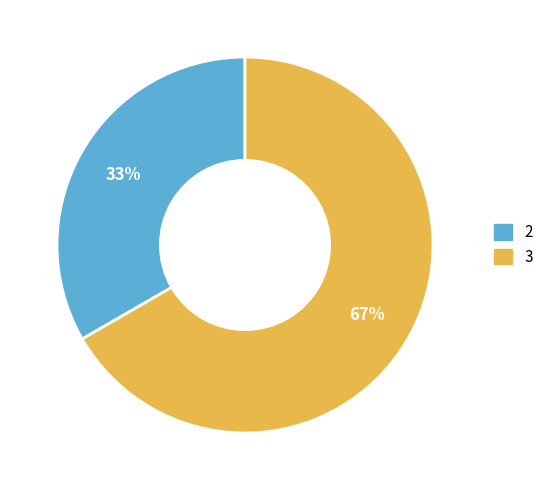

Is it true that 2 is 22% of the pie?

False